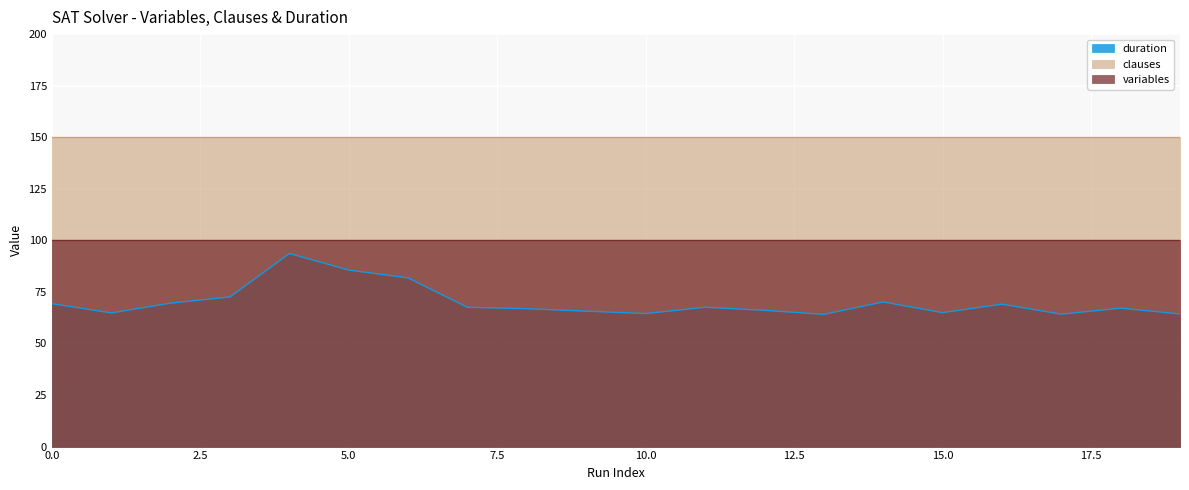

True or false: duration and clauses cross at least once.

False